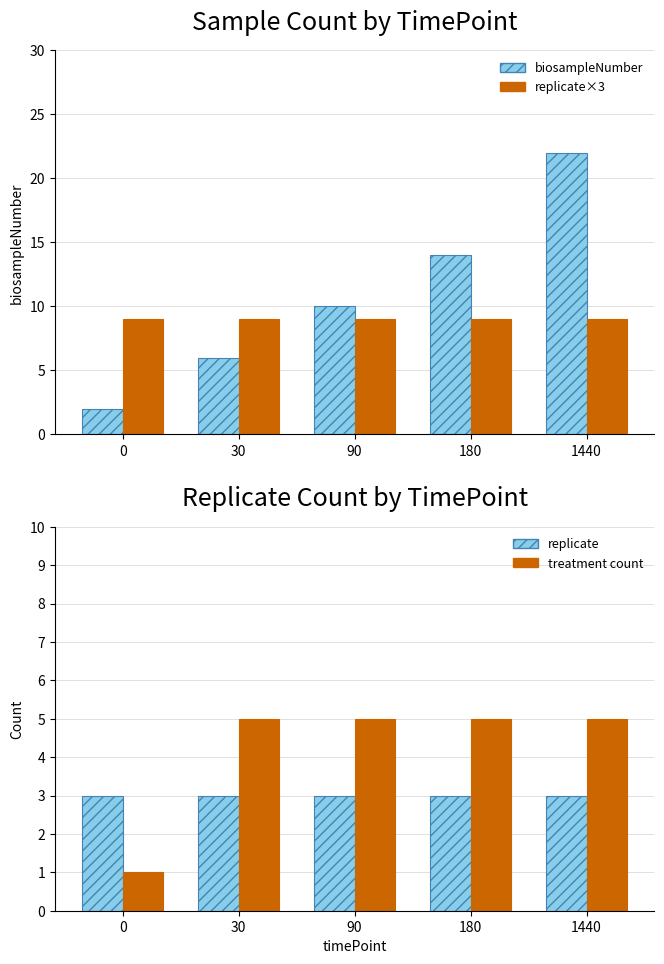

What is the value of the replicate×3 bar at the 1st from the left?

9